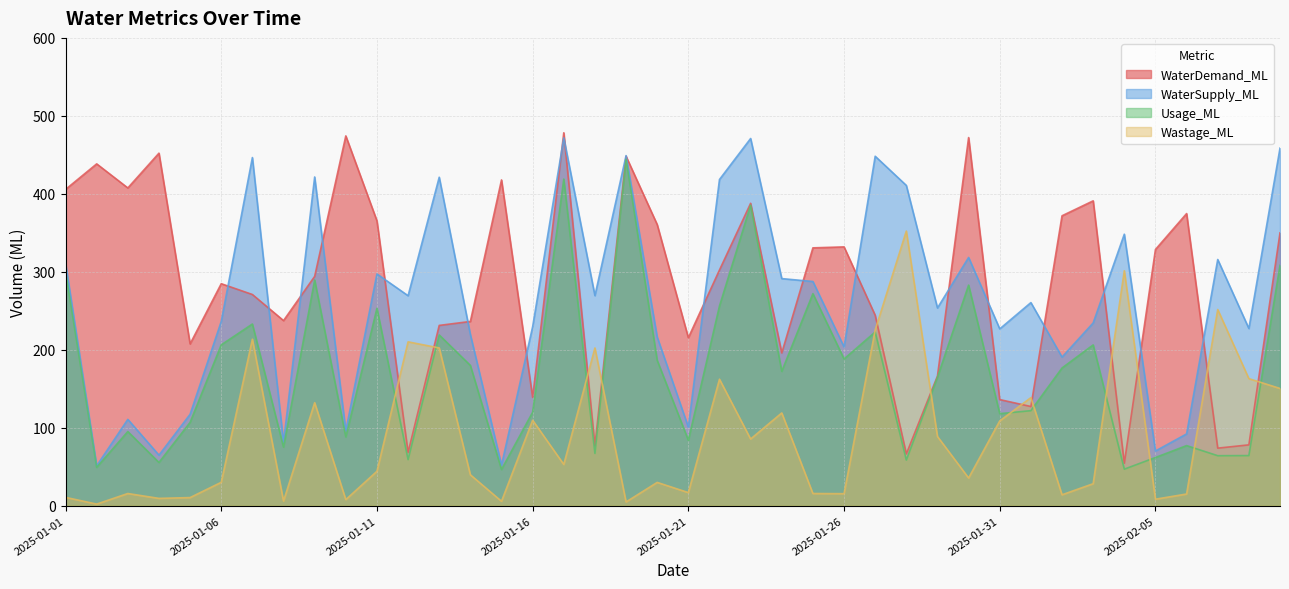

The WaterSupply_ML series shows 103.4 at 2025-01-04. True or false?

False